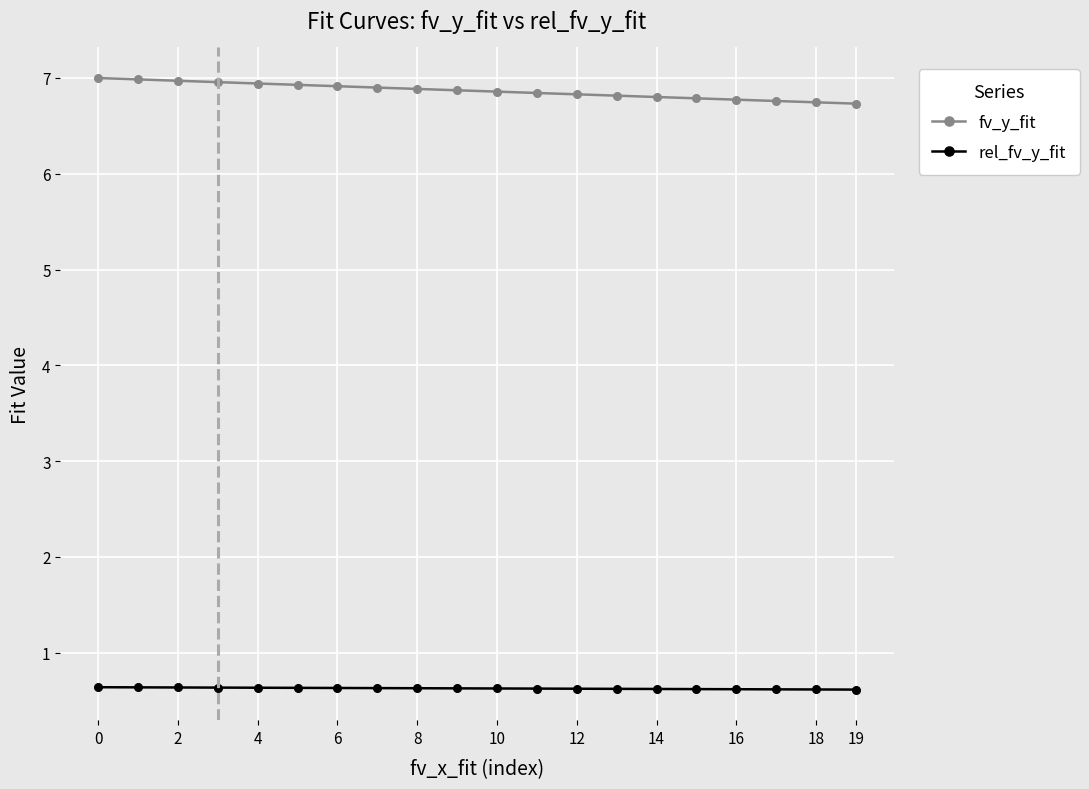

Which series has the largest range (max minus min)?

fv_y_fit